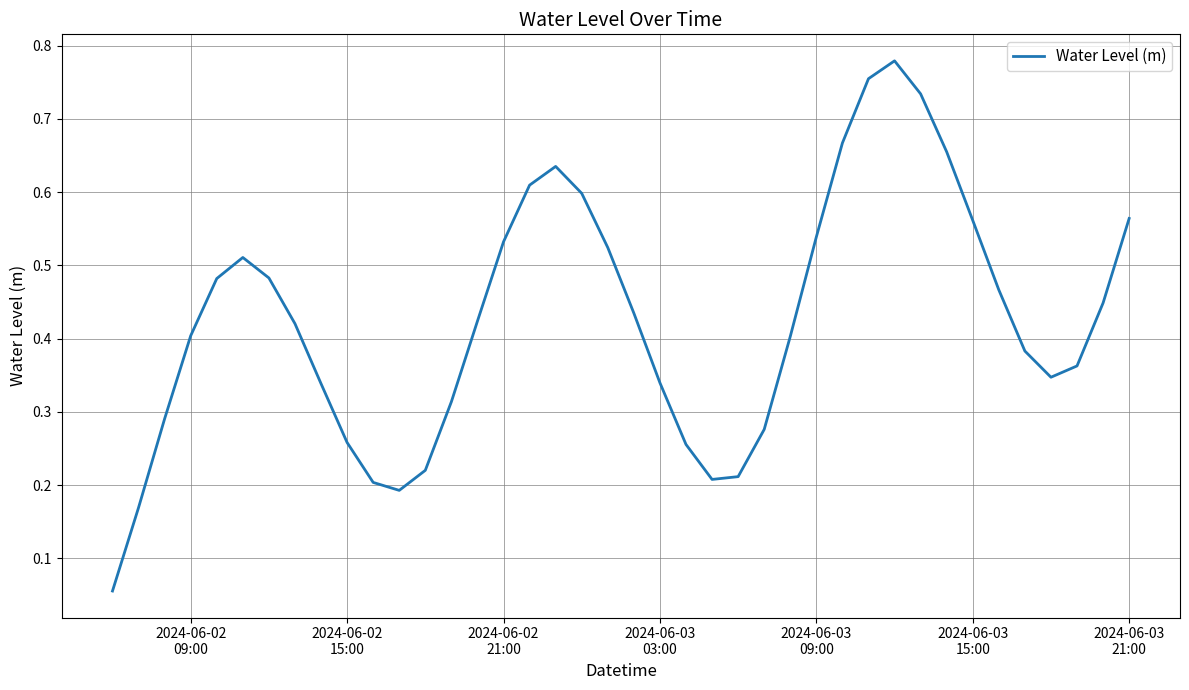

What is the minimum value shown in the chart?

0.1